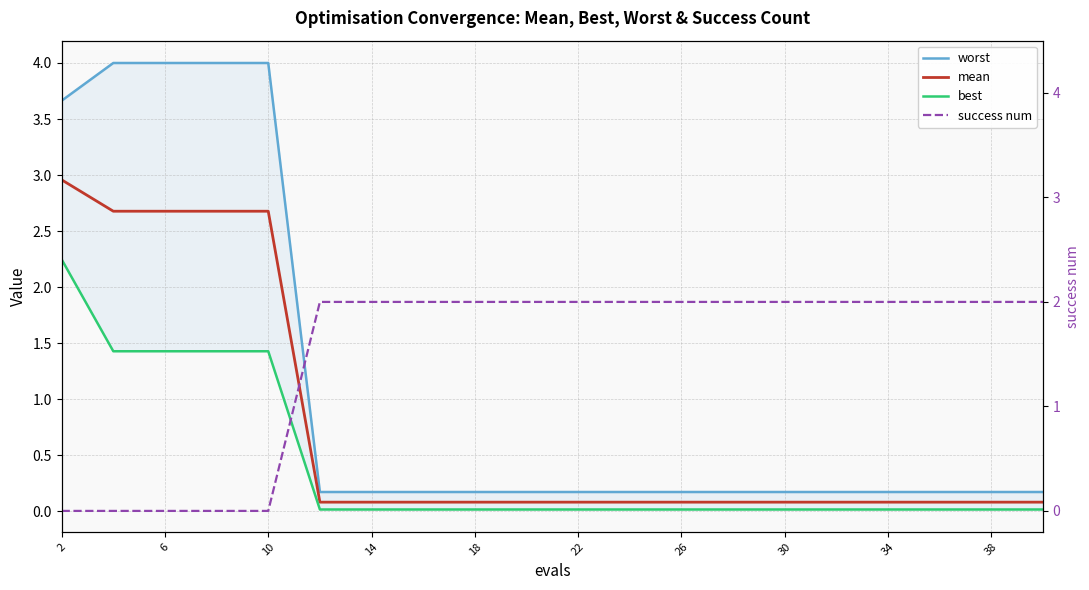

At how many categories does at least one series exceed 0?

20